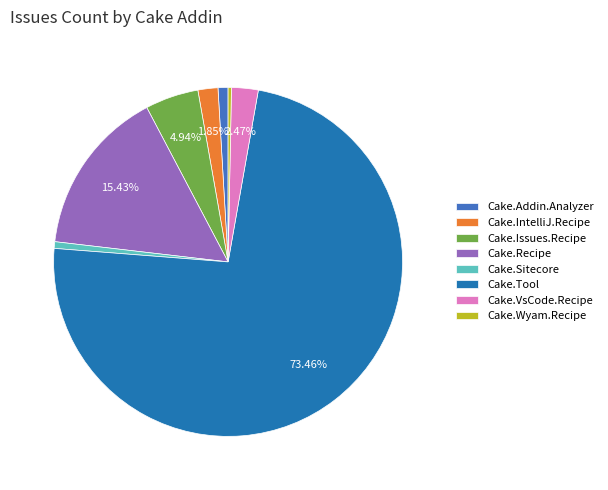

Do Cake.Sitecore and Cake.Issues.Recipe together represent more than half of the pie?

No